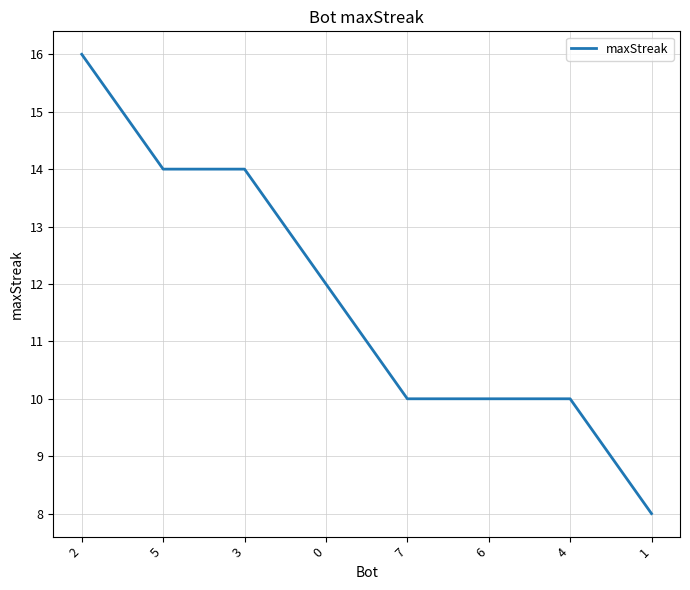

How many lines are shown in the chart?

1